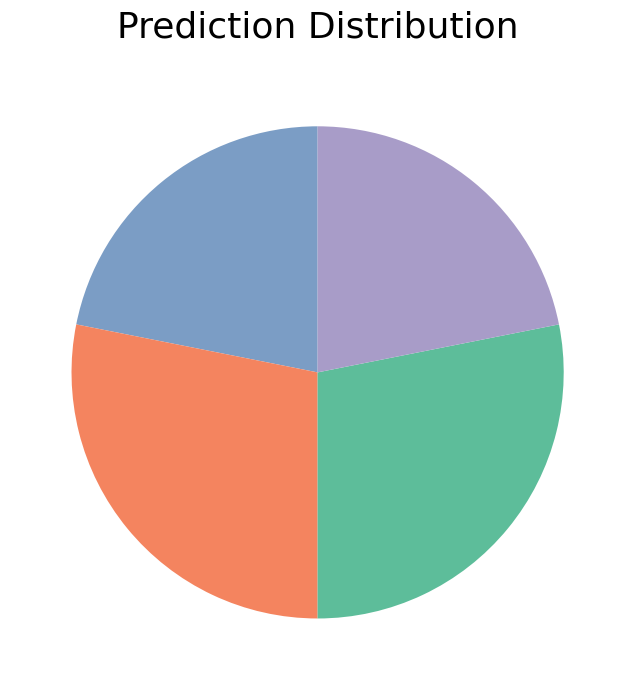

Is there any slice that represents more than half of the pie?

No